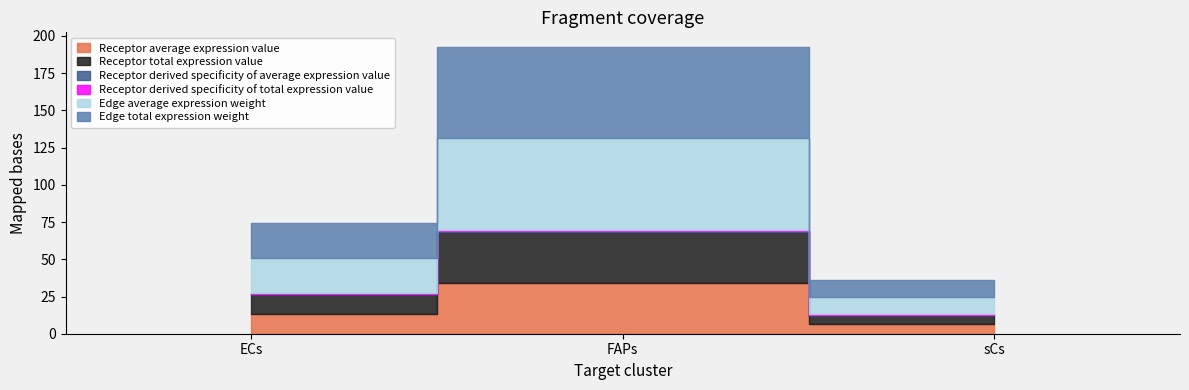

At which label does Edge total expression weight first exceed 23?

ECs